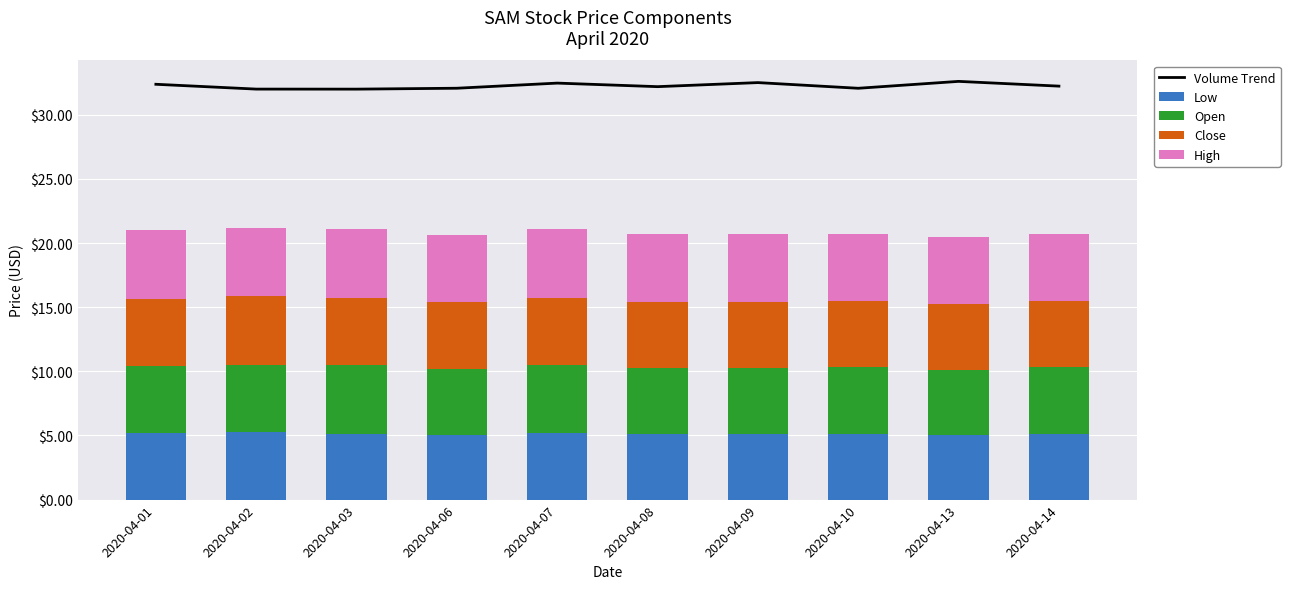

Read the Open value at 2020-04-01.

5.2